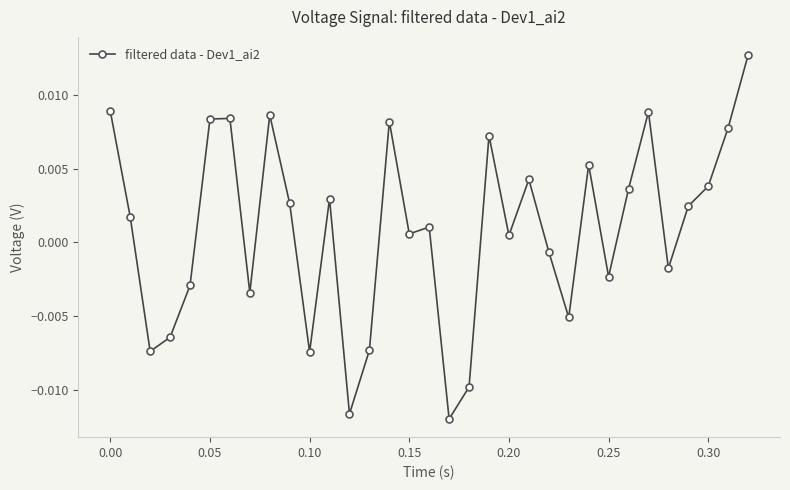

True or false: there are more than 2 points higher than both neighbors.

True